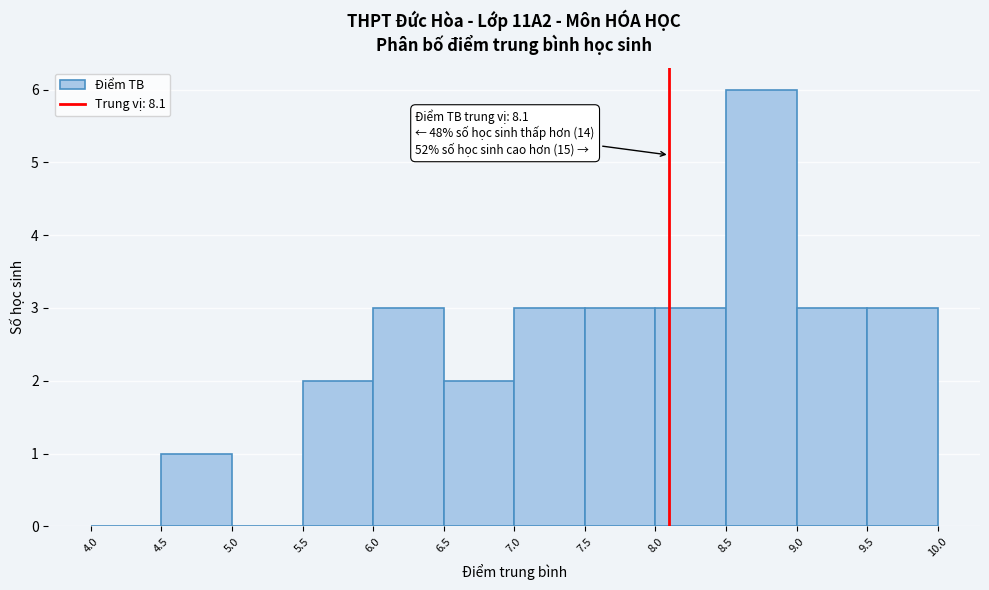

Over which range of the x-axis is the bar tallest?

8.5 to 9.0